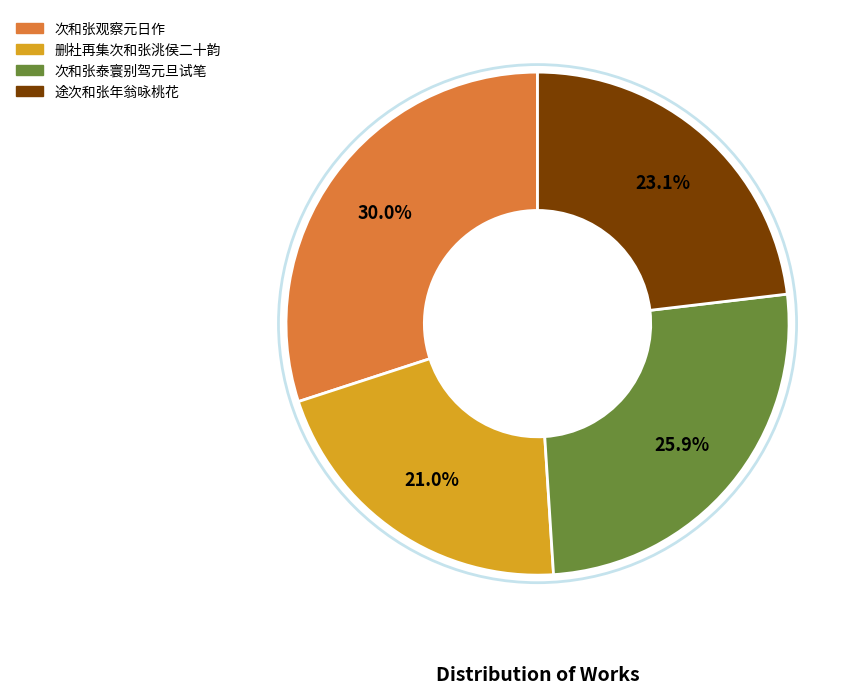

To the nearest percent, what percentage of the pie is 途次和张年翁咏桃花?

23%